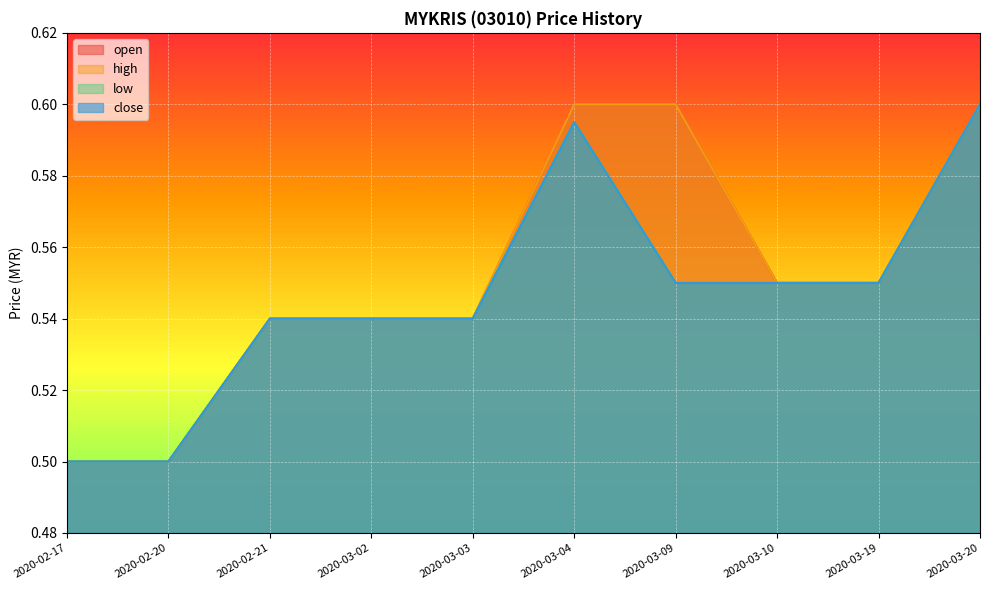

What is the label of the 10th point from the left?

2020-03-20